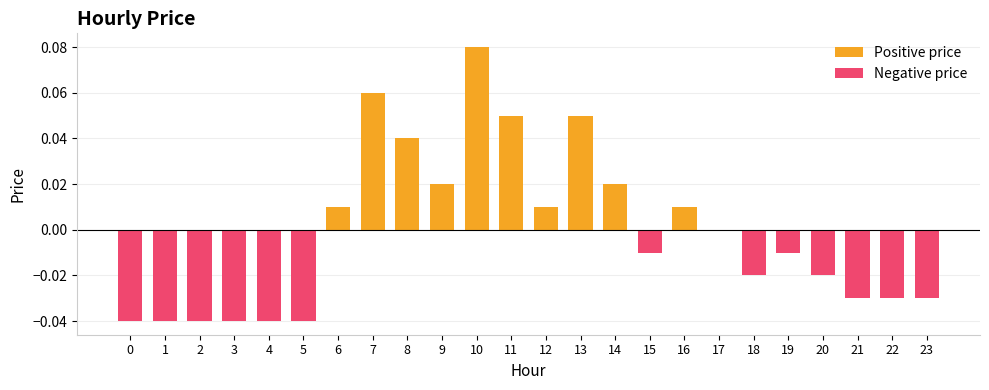

Between 1 and 18, which series saw the biggest shift?

Negative price